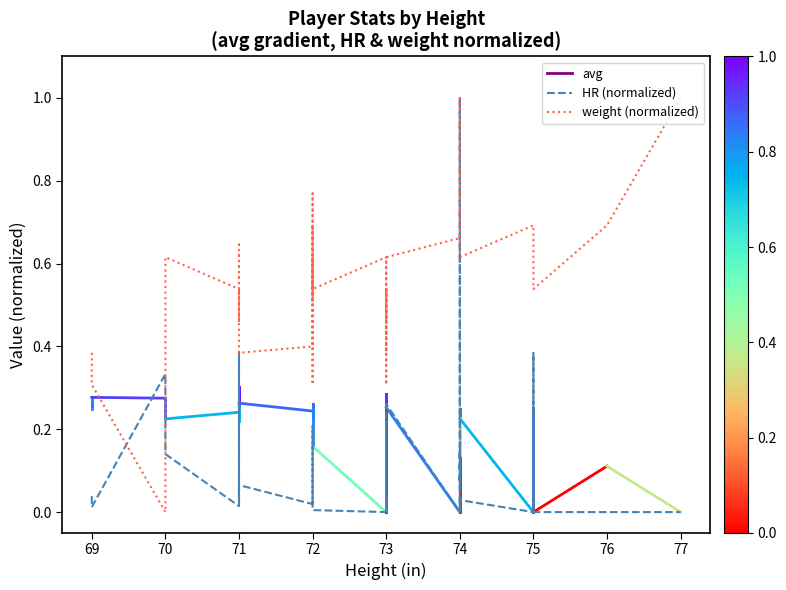

What is the value of the weight (normalized) point at the 25th from the left?

0.5